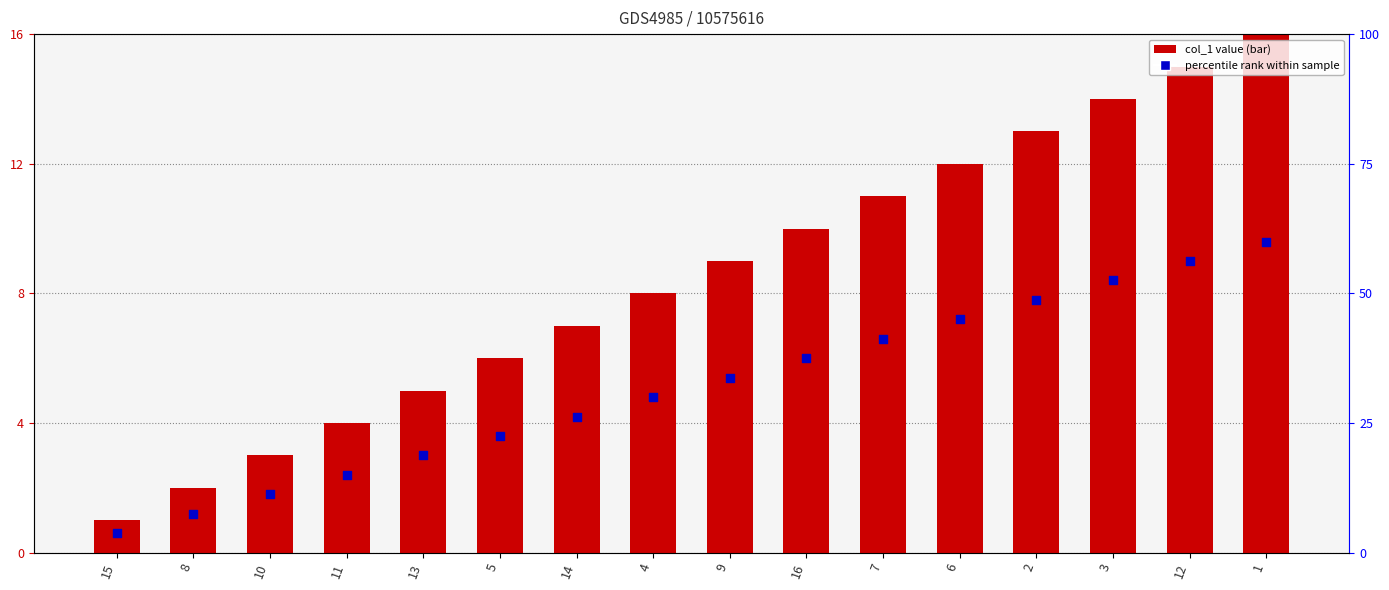

Which series contains the highest Y value?

col_1 value